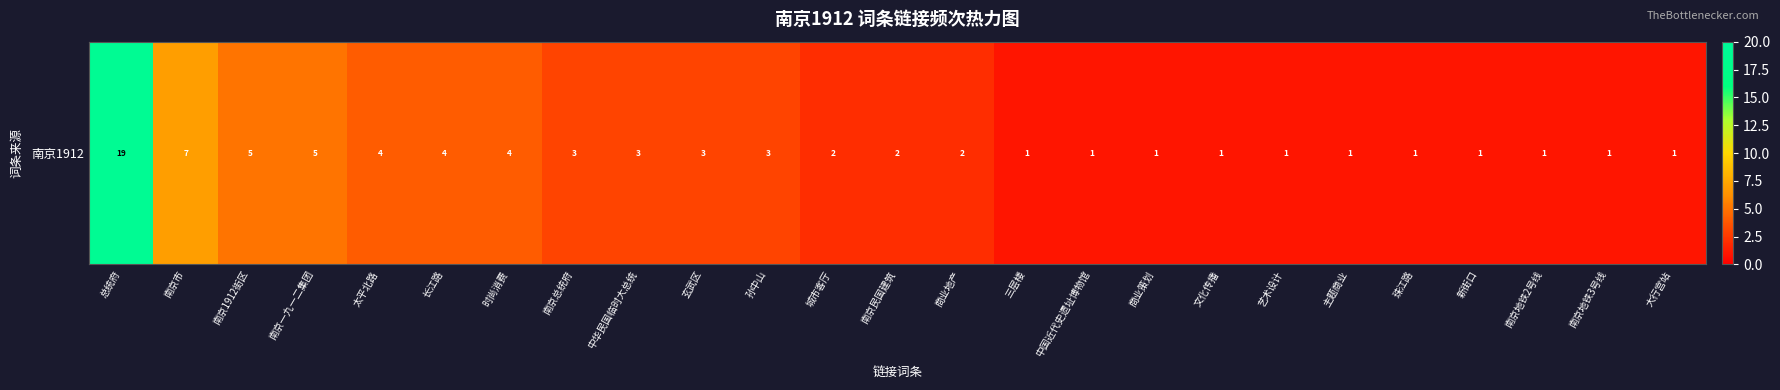

Which category has the lowest value across all series?

三层楼